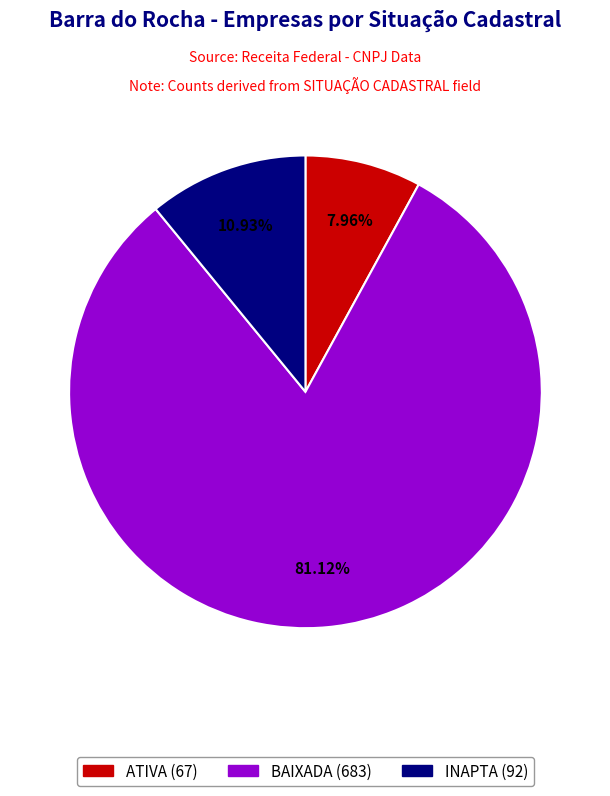

Does any single category account for the majority?

Yes